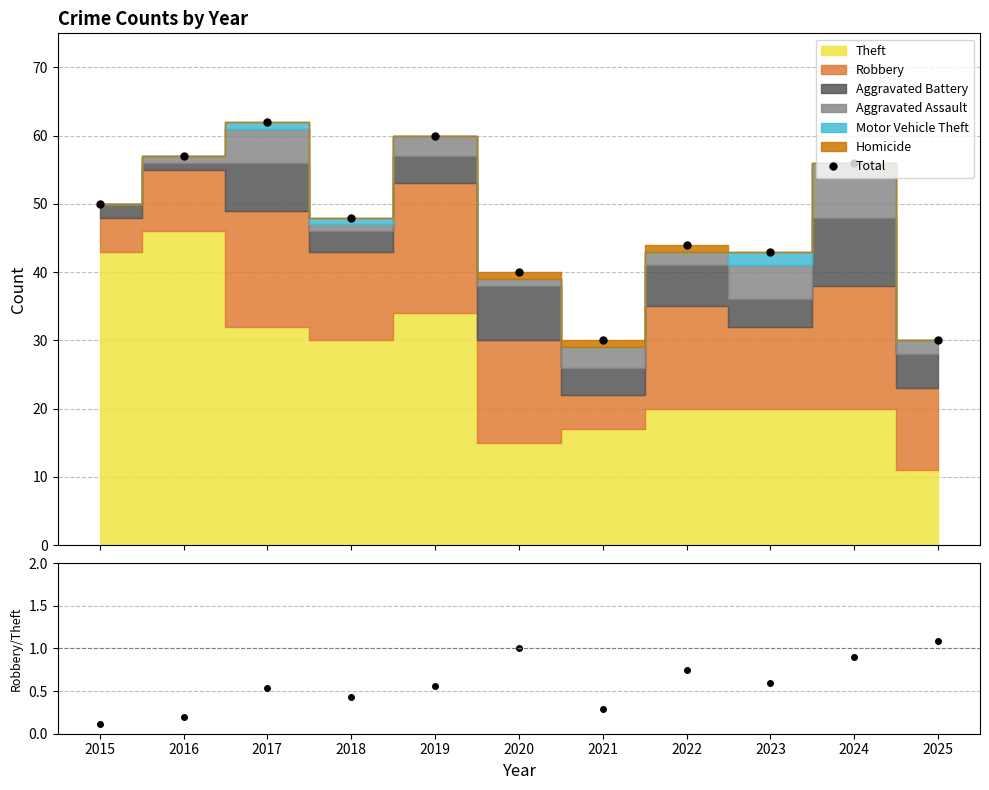

What is the value of the Total point at the 10th from the left?

56